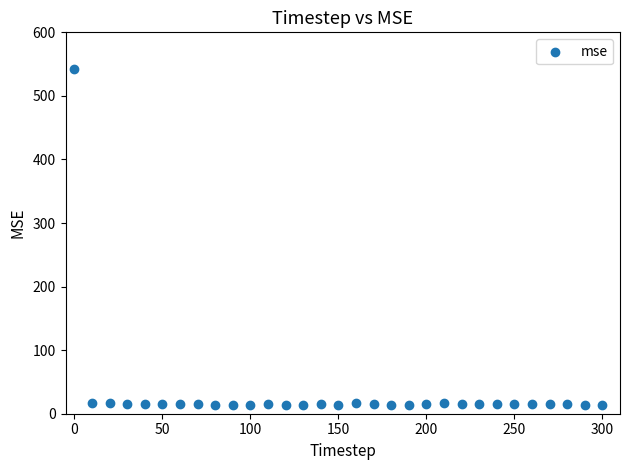

What is the range of Y values (max minus min)?

529.0